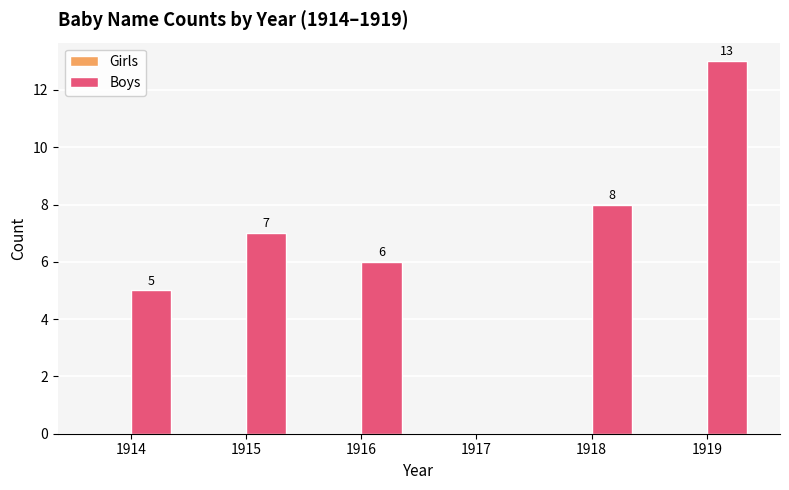

Is it true that the value at 1915 is 4?

False